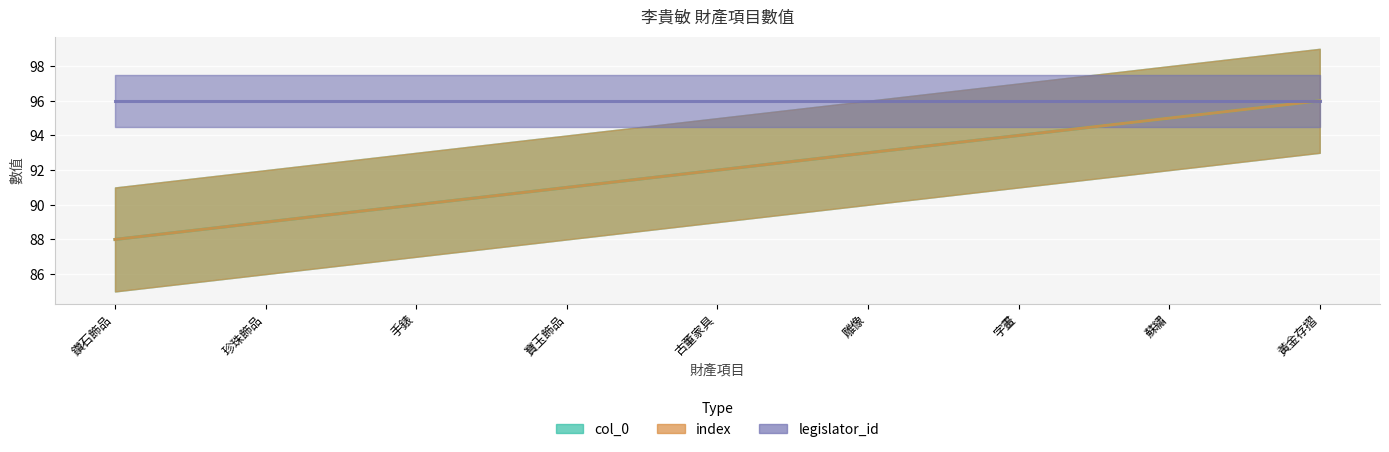

What is the label of the 7th point from the left?

字畫